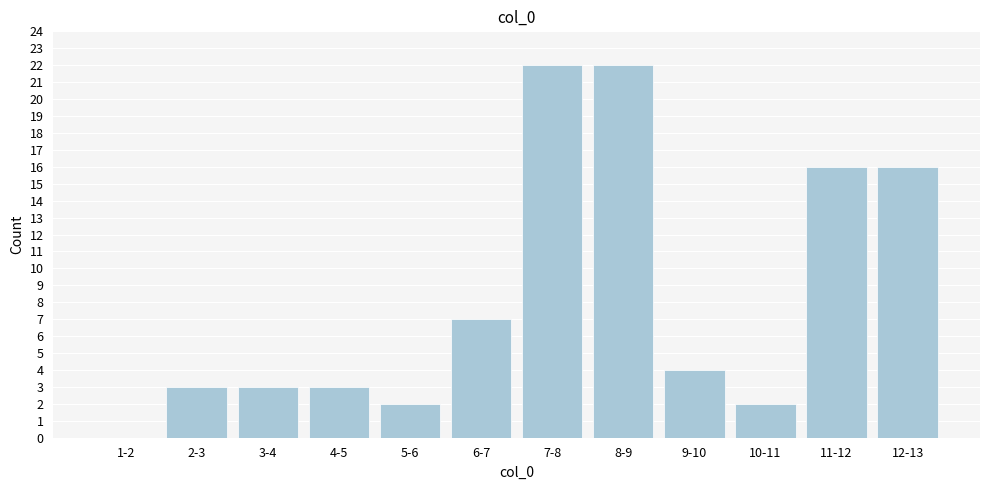

Reading right to left, transcribe all the data shown in this chart.

12-13=16	11-12=16	10-11=2	9-10=4	8-9=22	7-8=22	6-7=7	5-6=2	4-5=3	3-4=3	2-3=3	1-2=0